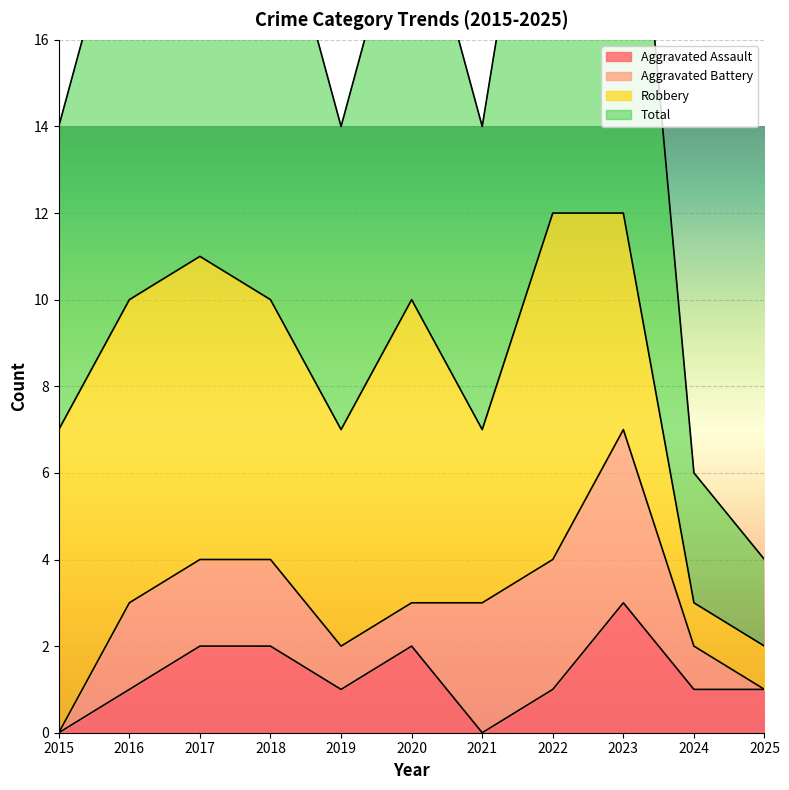

At which category does the chart reach its peak across all series?

2022